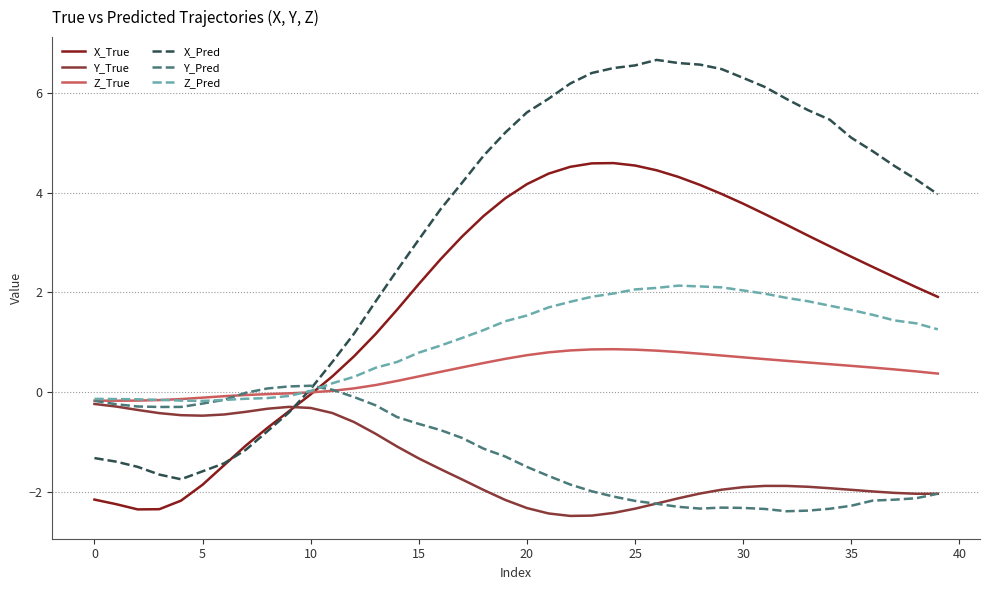

What is the greatest value displayed?

6.7